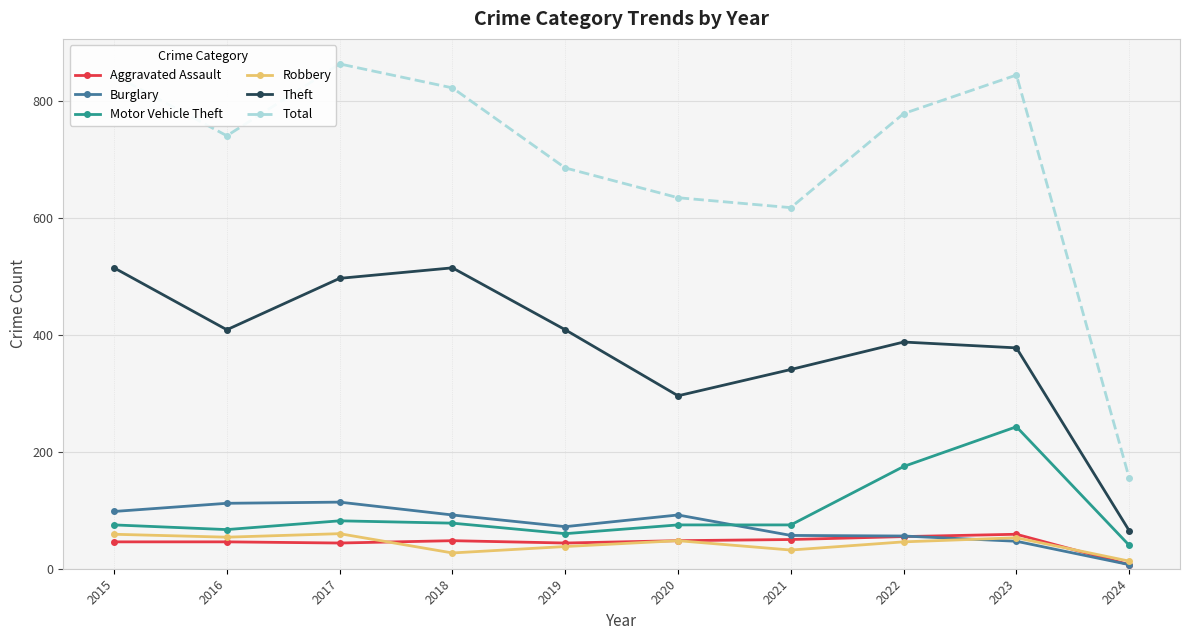

What is the total value across all series at 2019?

1309